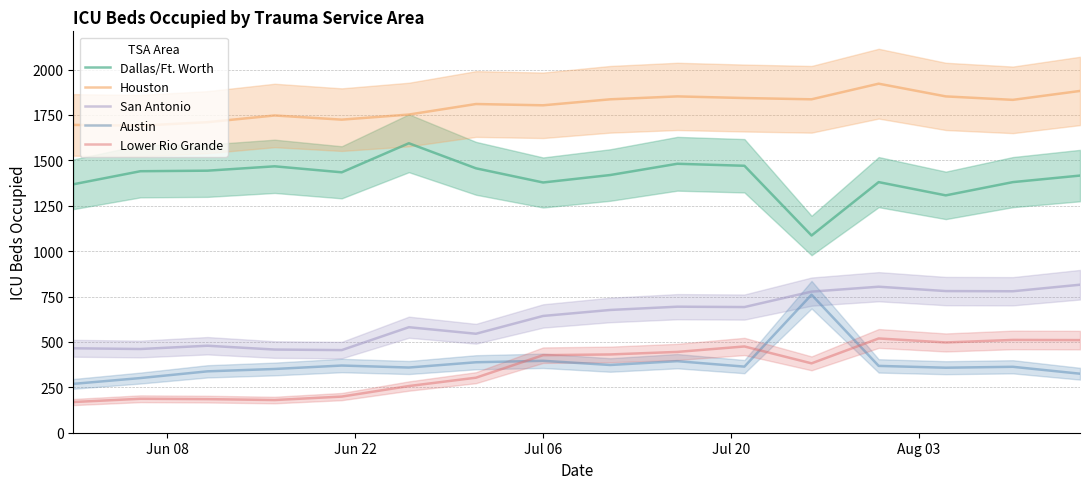

True or false: Austin and Houston cross at least once.

False